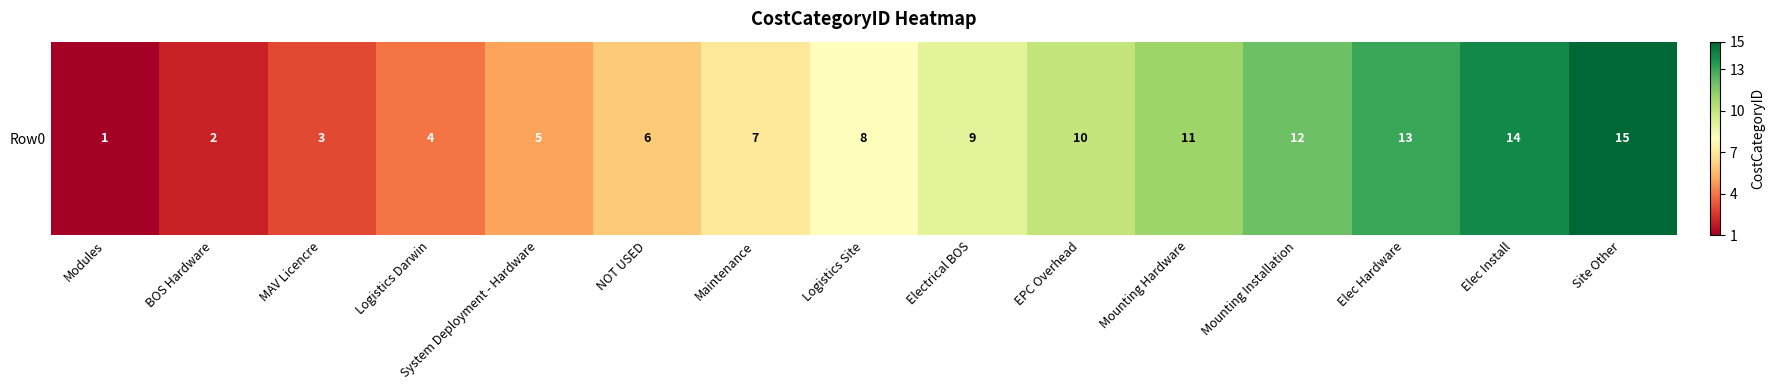

Between Maintenance and MAV Licencre, which is larger?

Maintenance